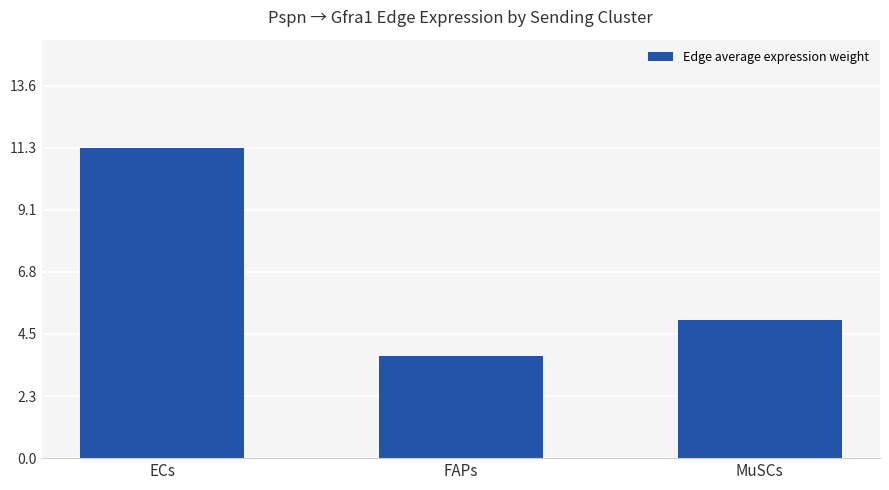

Reading left to right, list all the values displayed in this chart.

11.3	3.7	5.0